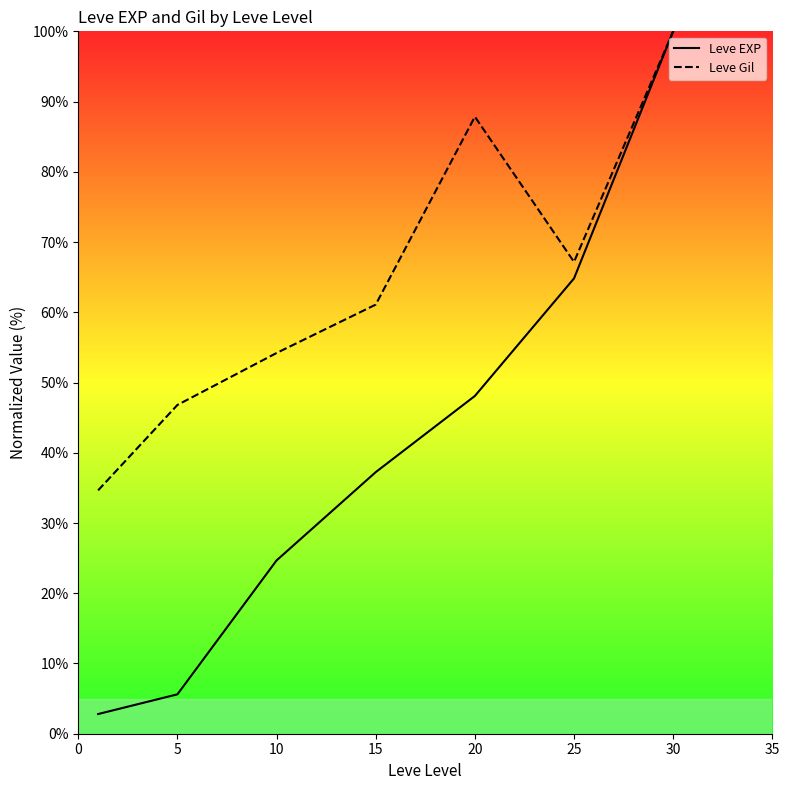

What are all the series names shown in the legend?

Leve EXP, Leve Gil